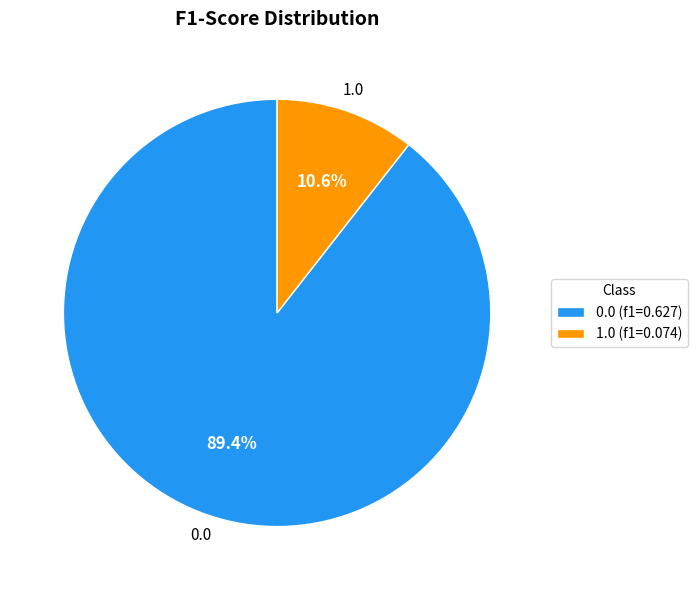

To the nearest percent, what is the average slice percentage?

50%